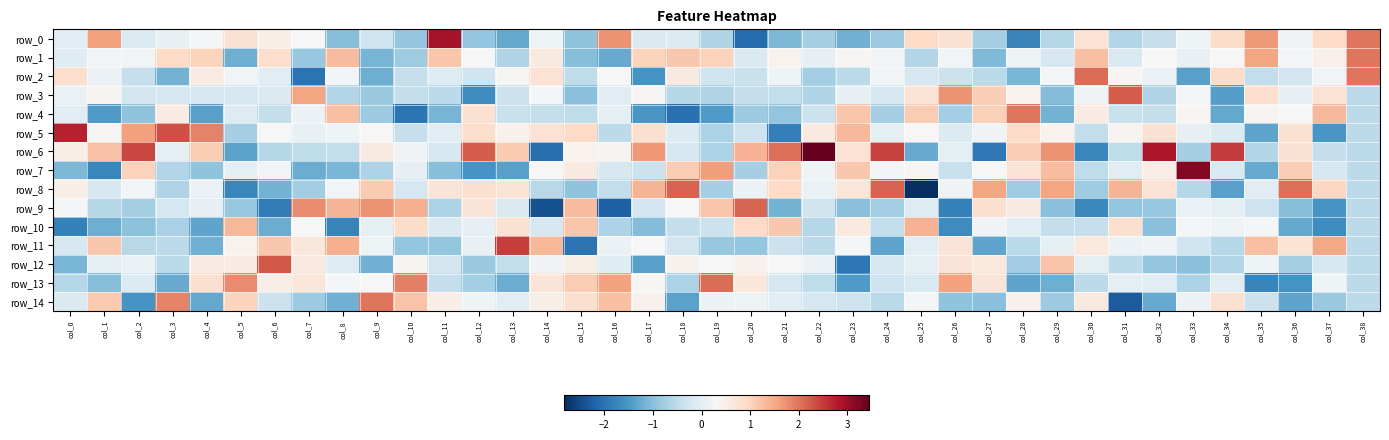

Which series has the largest total across all categories?

row_6